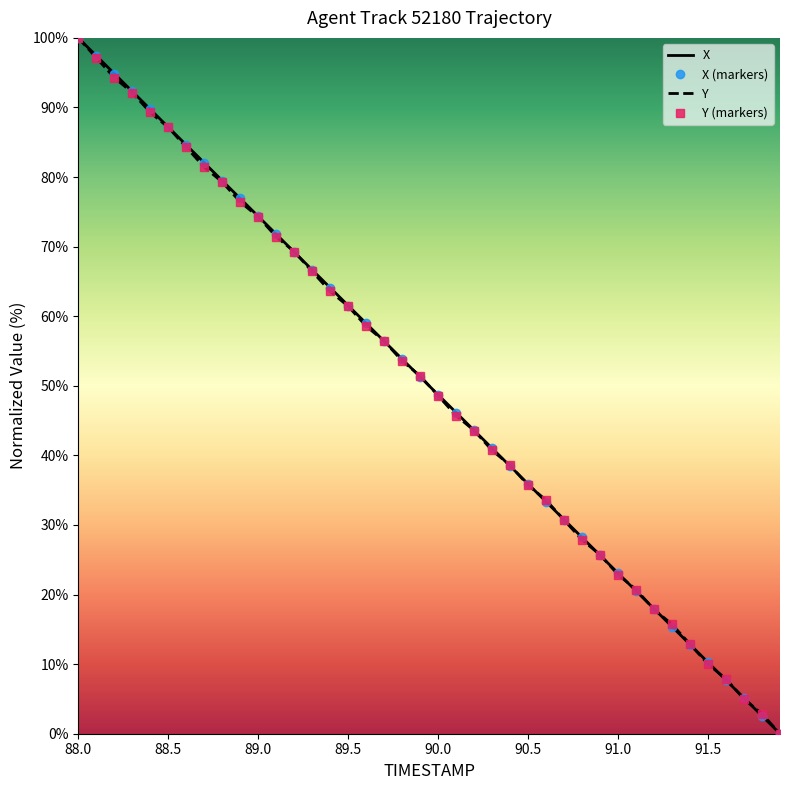

Which category has the highest value in the X series?

88.0